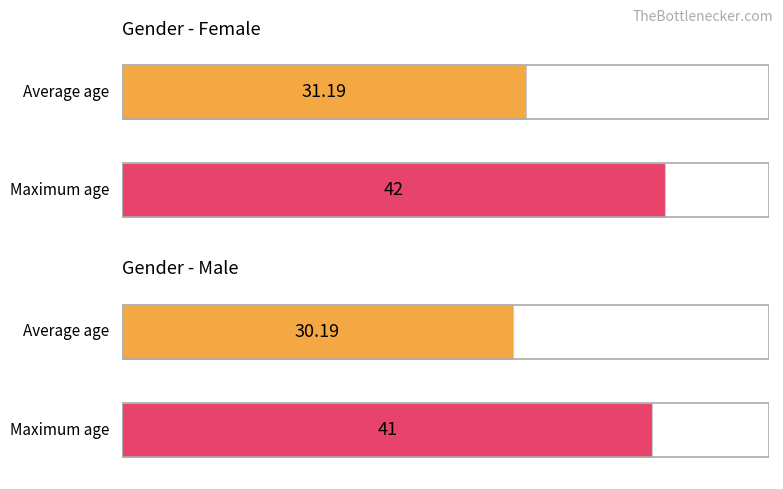

What is the lowest value of the Maximum age series?

41.0